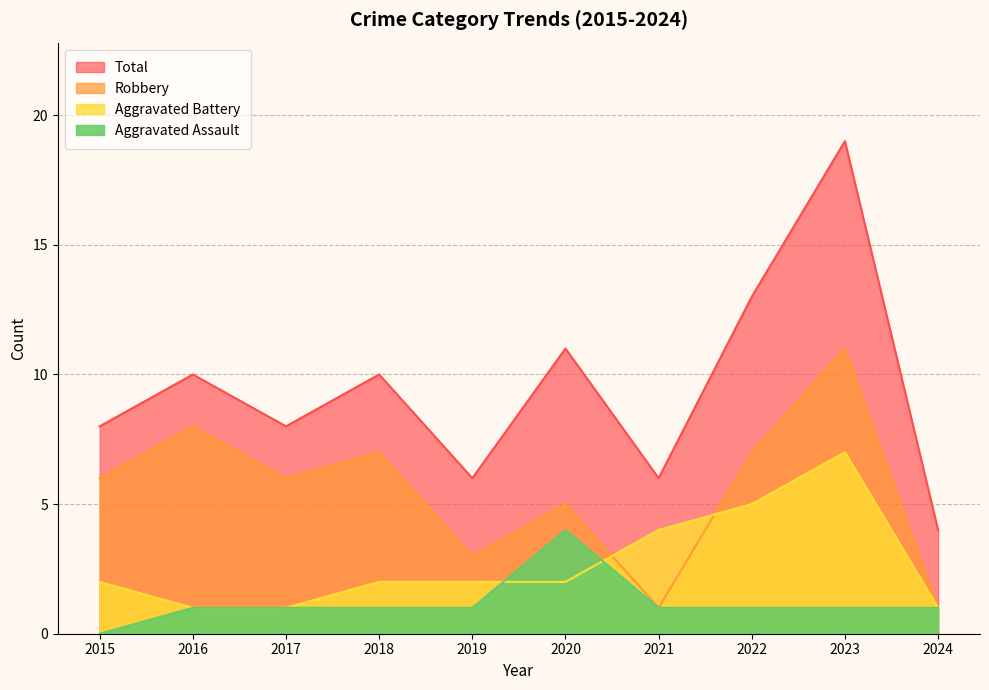

Reading left to right, transcribe all the data shown in this chart.

Aggravated Assault: 0	1	1	1	1	4	1	1	1	1
Aggravated Battery: 2	1	1	2	2	2	4	5	7	1
Robbery: 6	8	6	7	3	5	1	7	11	1
Total: 8	10	8	10	6	11	6	13	19	4